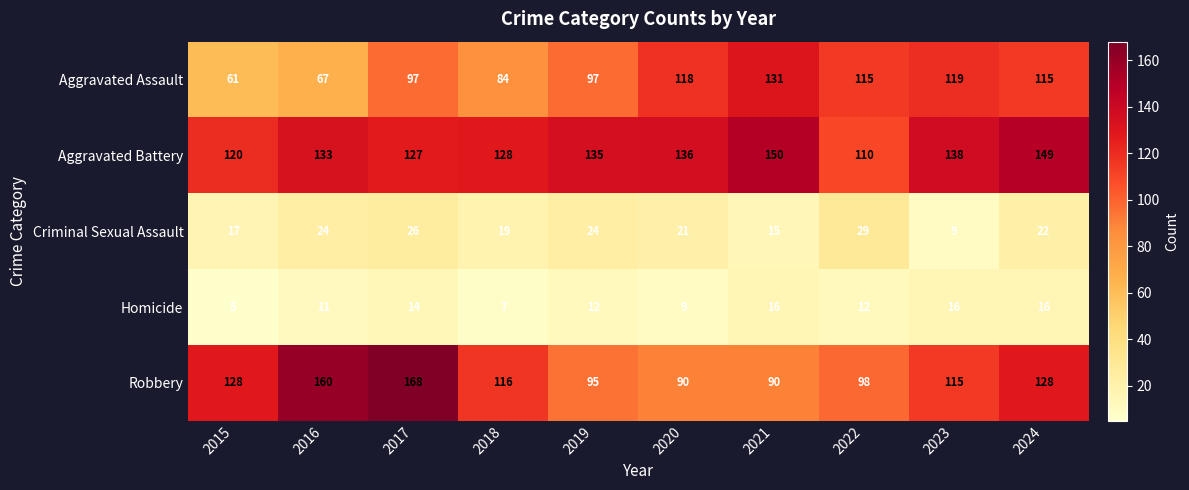

At which category is the sum across all series the highest?

2017